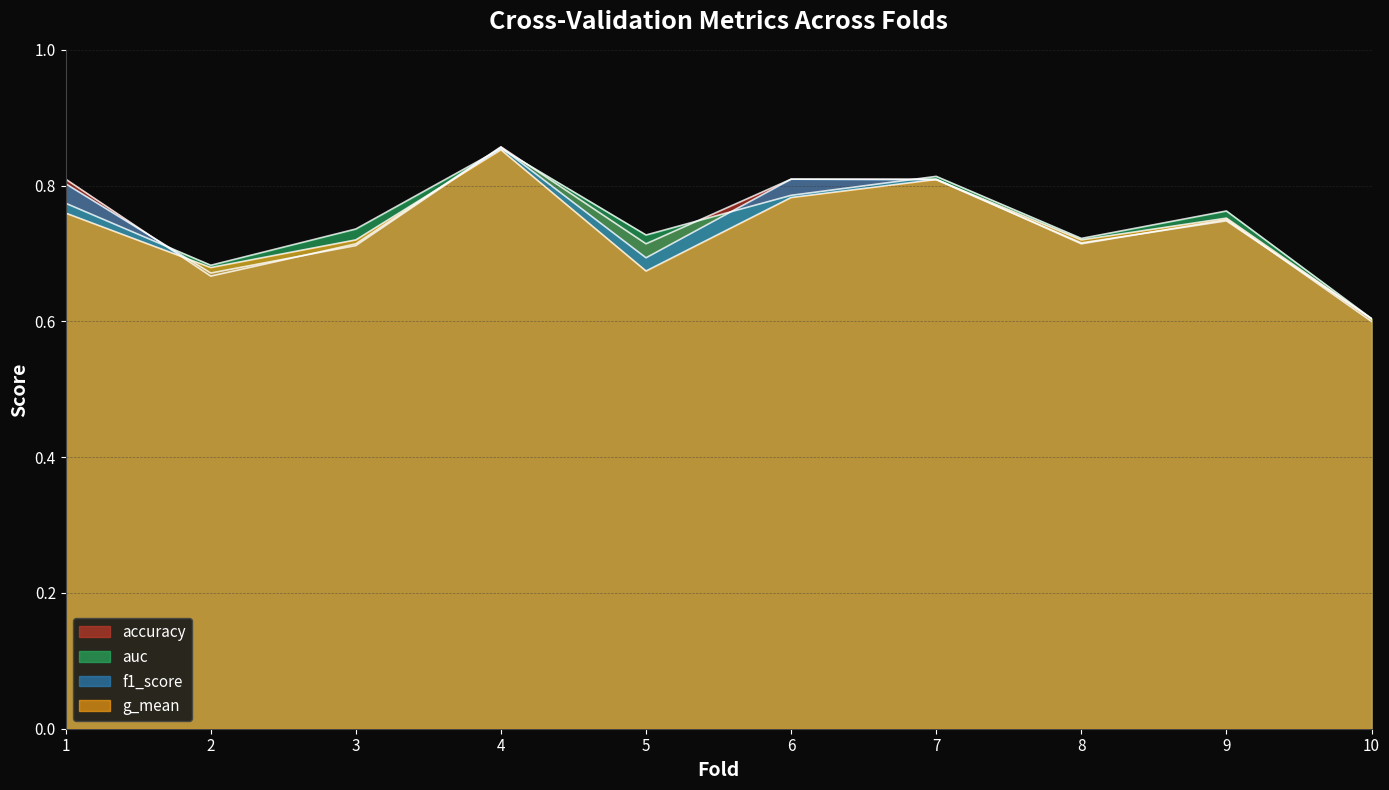

What is the value of the auc point at the 1st from the left?

0.8